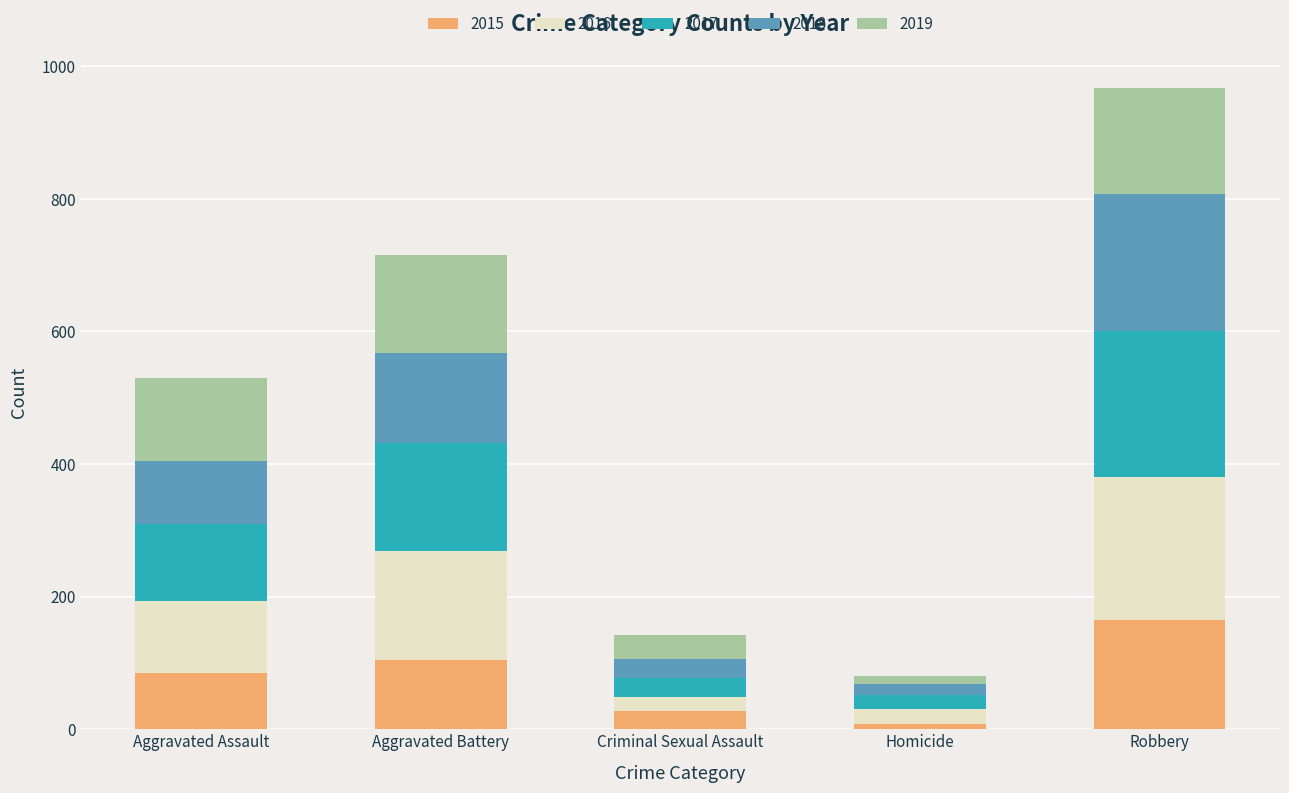

What is the sum of the 2015 values at Aggravated Battery and Robbery?

270